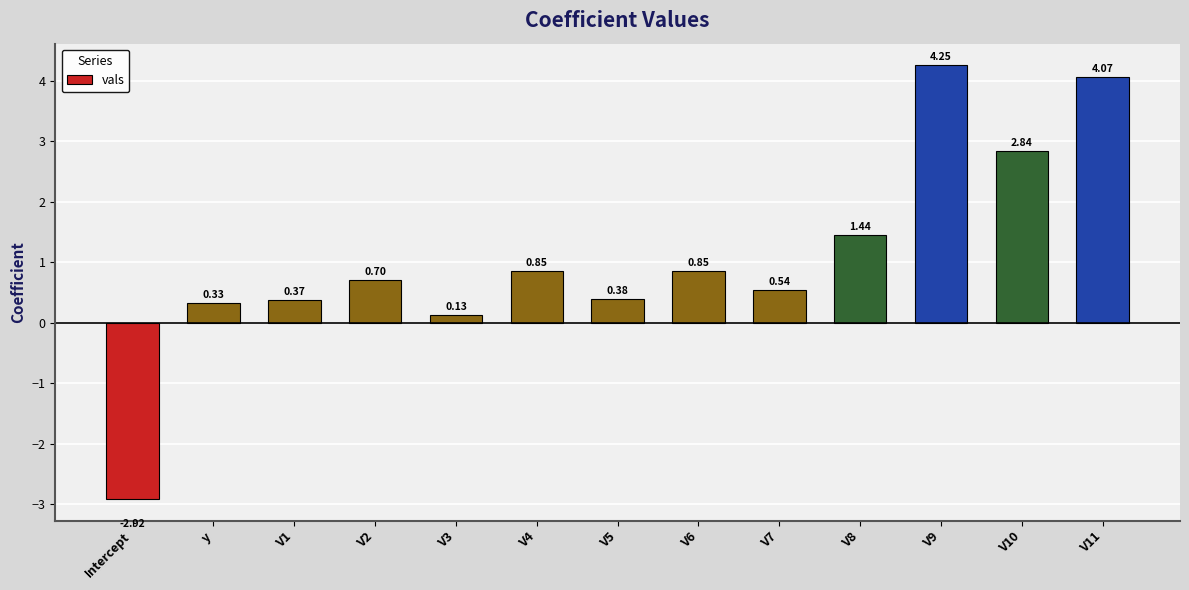

Where does the data first go above 0?

y